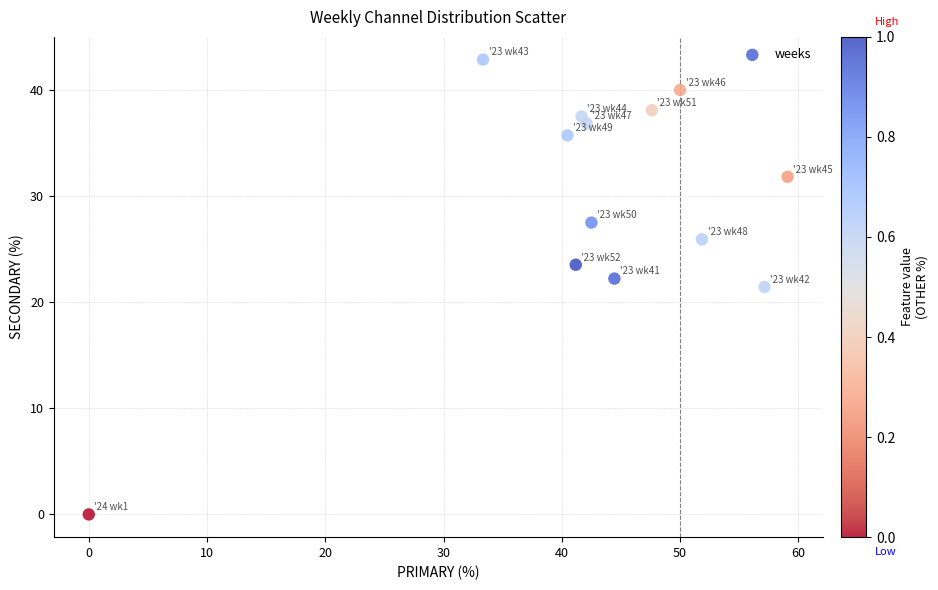

What is the range of X values (max minus min)?

59.1